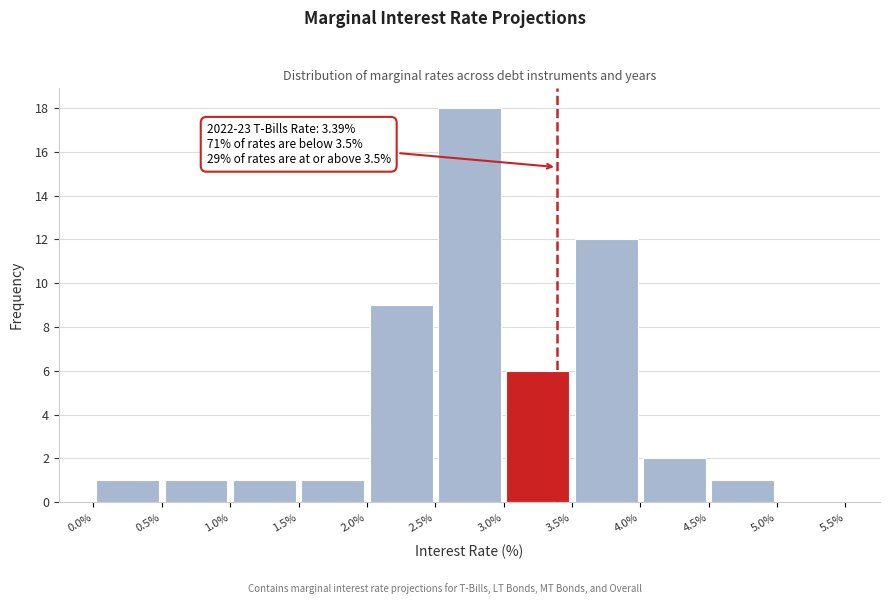

Over which range of the x-axis is the bar tallest?

2.5% to 3.0%